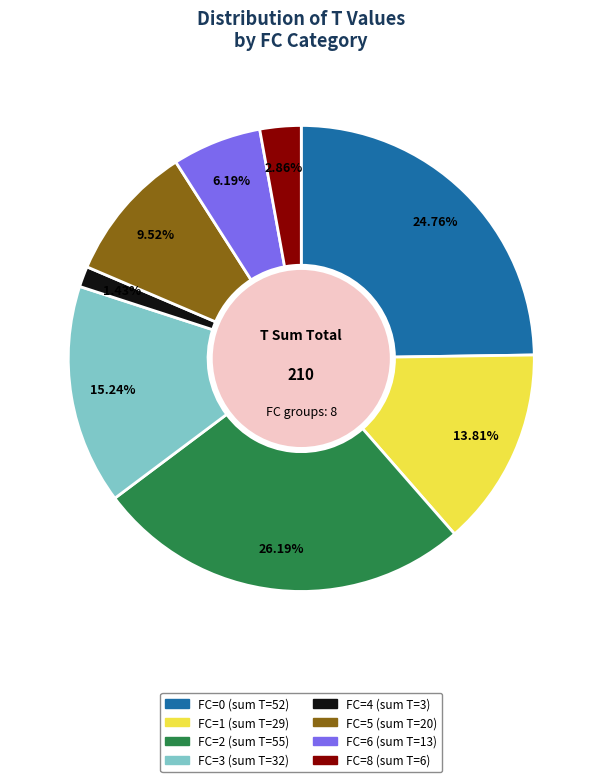

How many segments does this pie chart have?

8